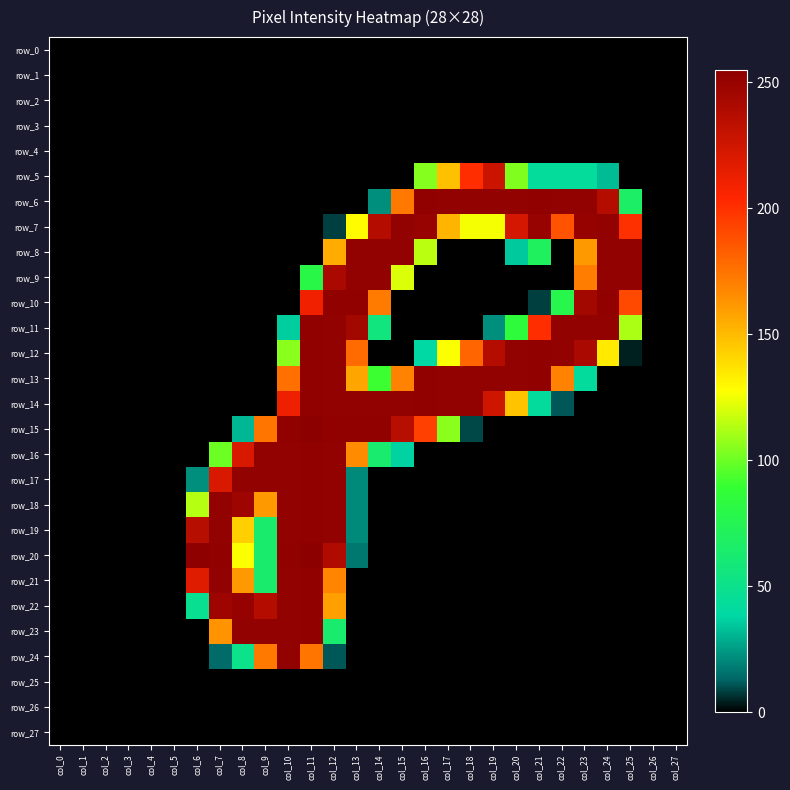

At which label is row_19 closest to 126?

col_8